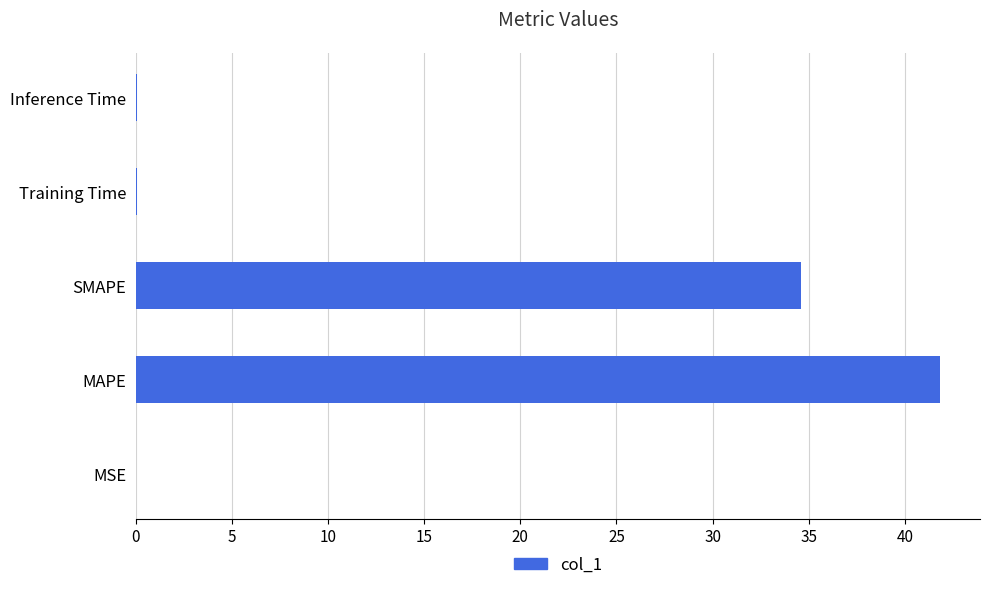

Between Training Time and SMAPE, which is larger?

SMAPE